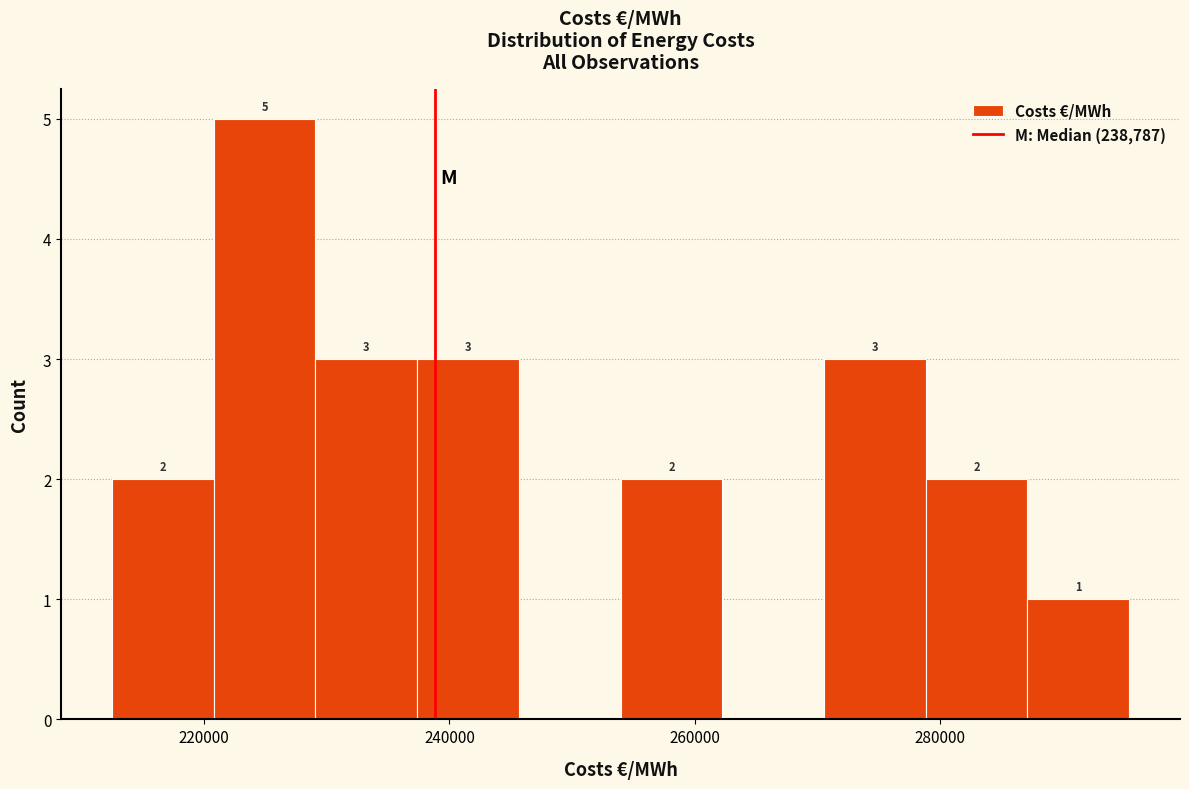

Over which range of the x-axis is the bar tallest?

220000 to 230000